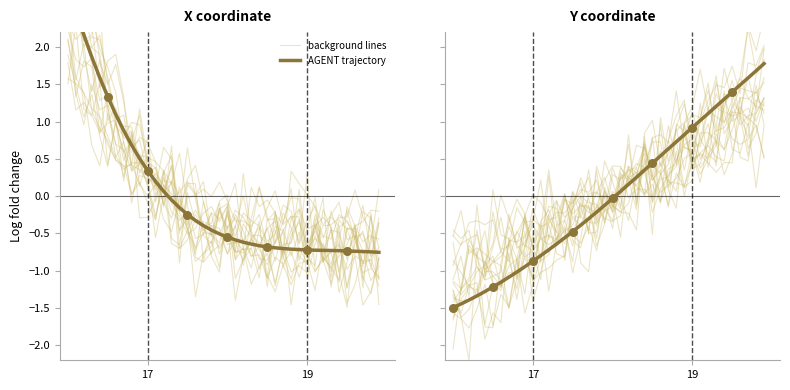

Which series has the largest Y range (max minus min)?

AGENT trajectory